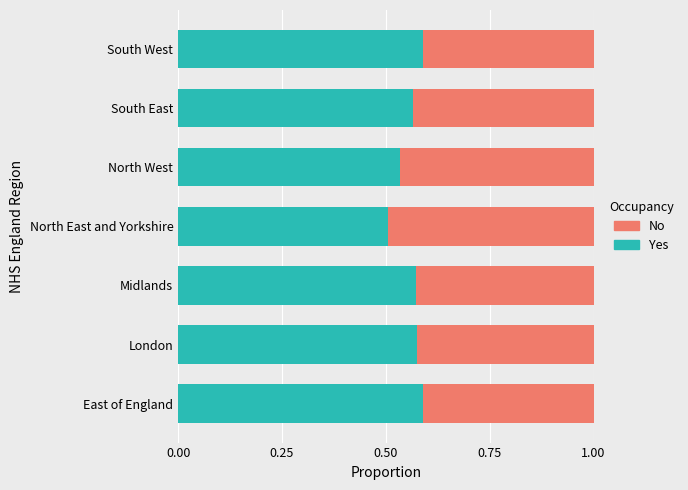

What are all the series names shown in the legend?

No, Yes